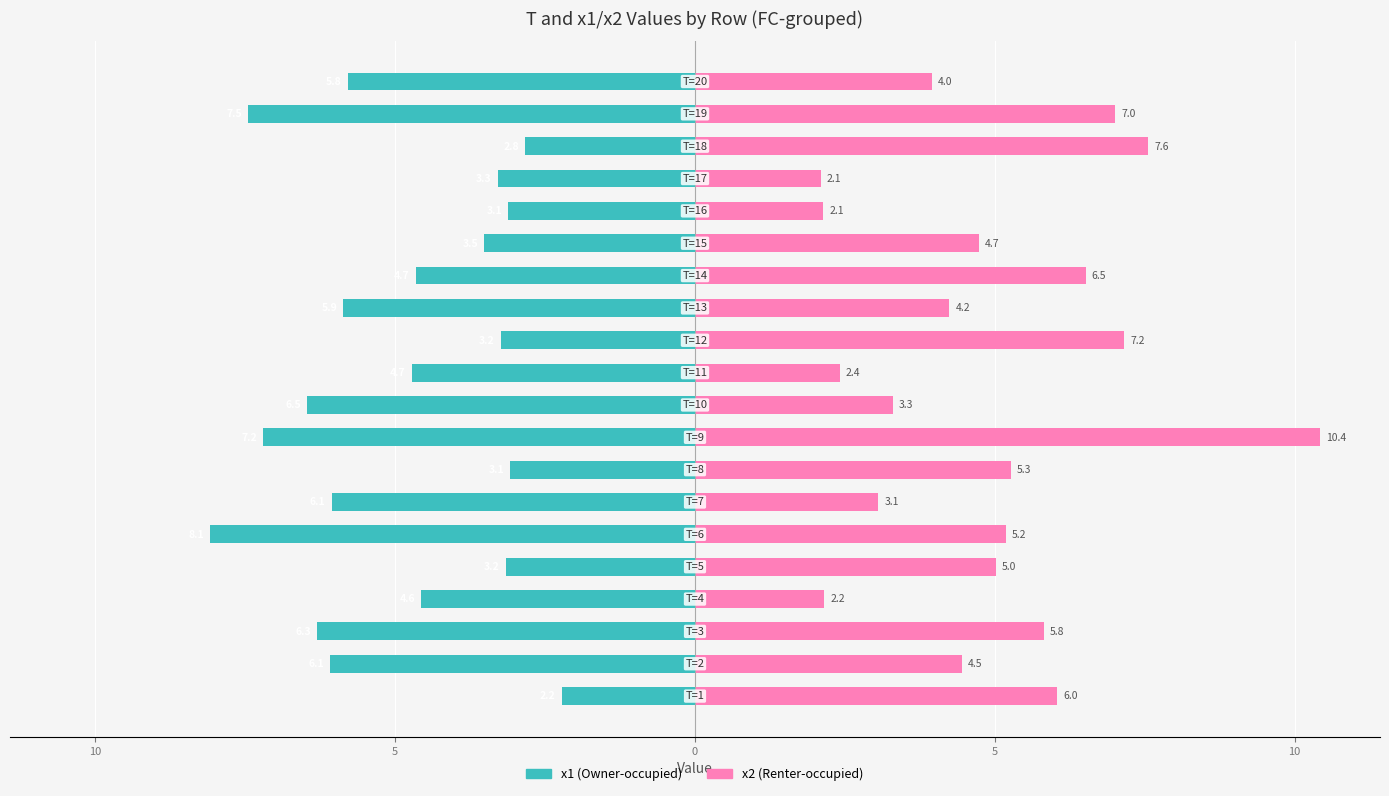

What is the minimum value shown in the chart?

-8.1